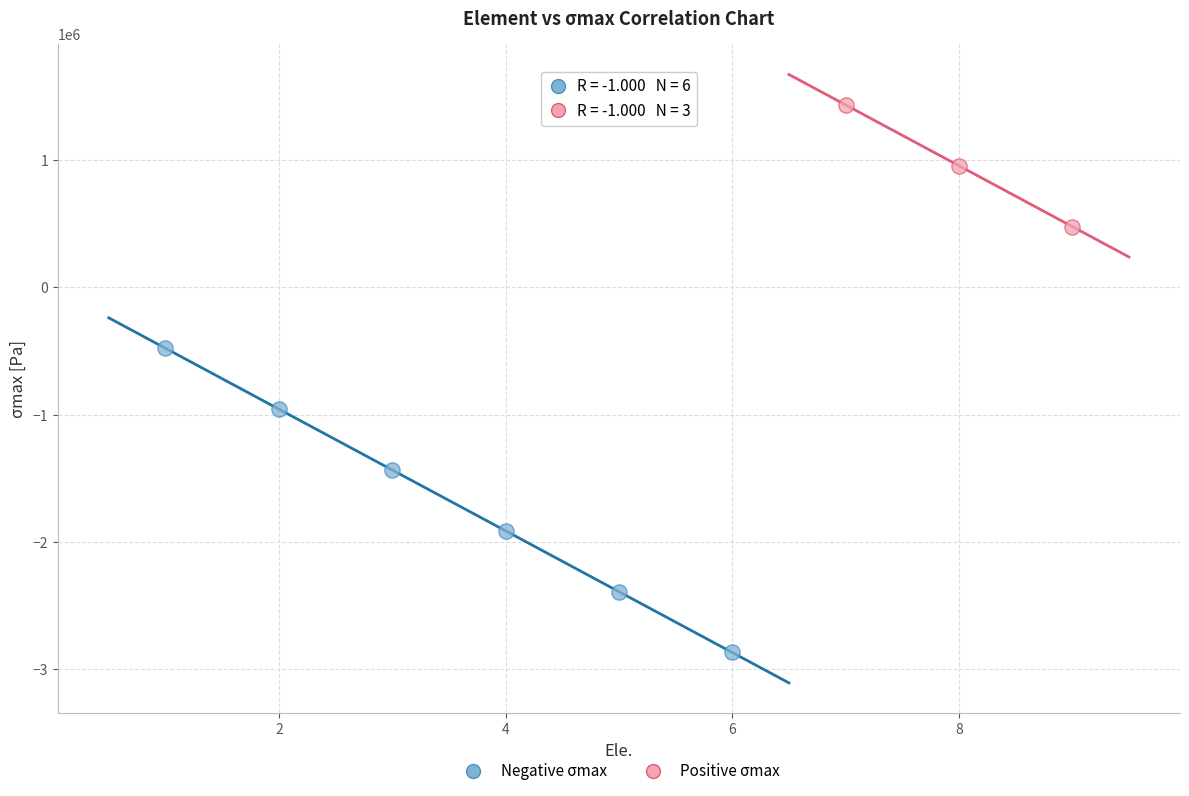

What are all the series names shown in the legend?

Negative σmax, Positive σmax